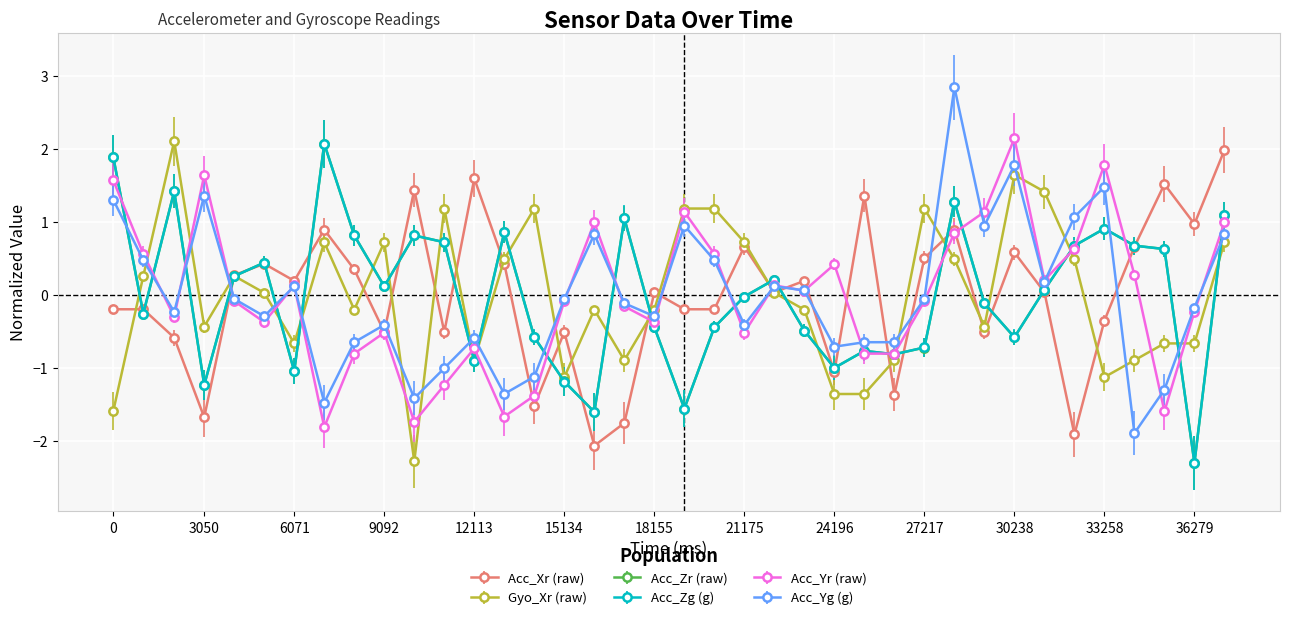

How many data points does each series have?

38